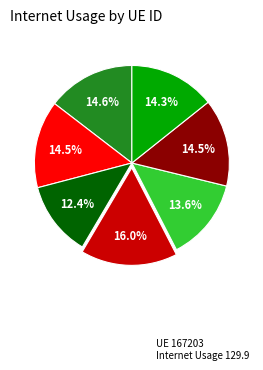

Is there any slice that represents more than half of the pie?

No